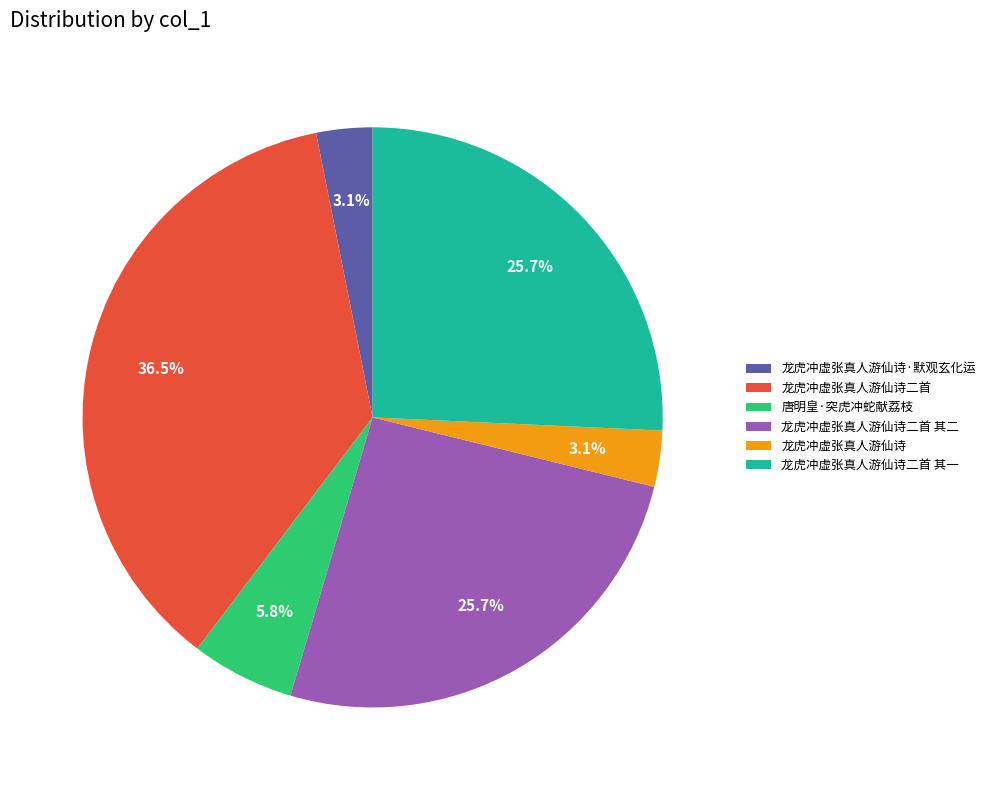

Is there a majority slice in this chart?

No